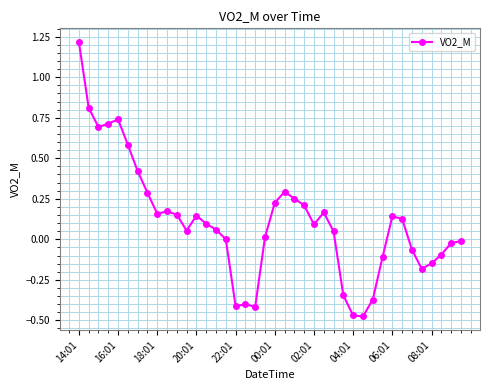

Count the number of data series in this chart.

1